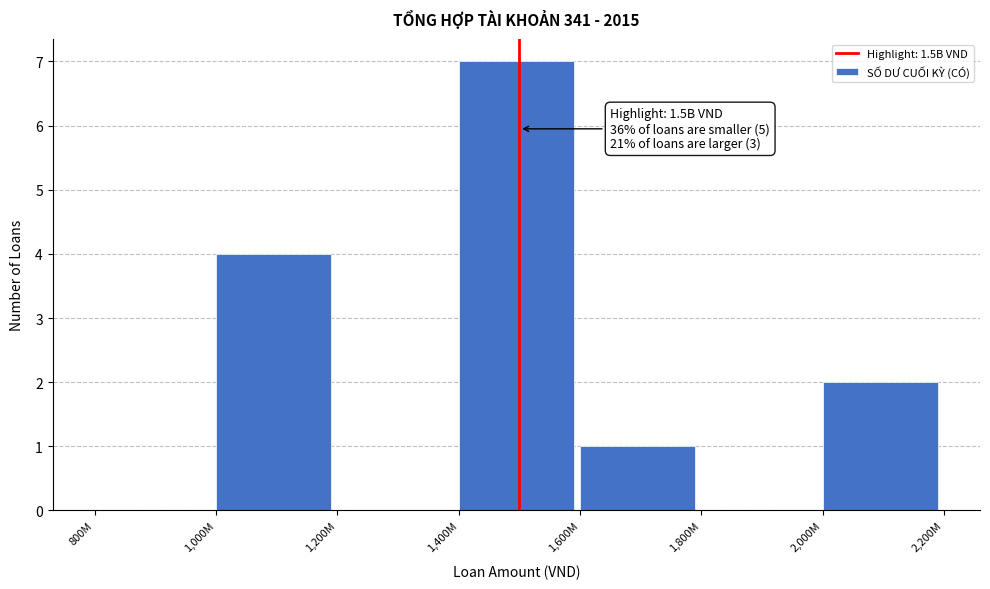

Reading right to left, extract all data points from this chart.

2,000M=2	1,800M=0	1,600M=1	1,400M=7	1,200M=0	1,000M=4	800M=0